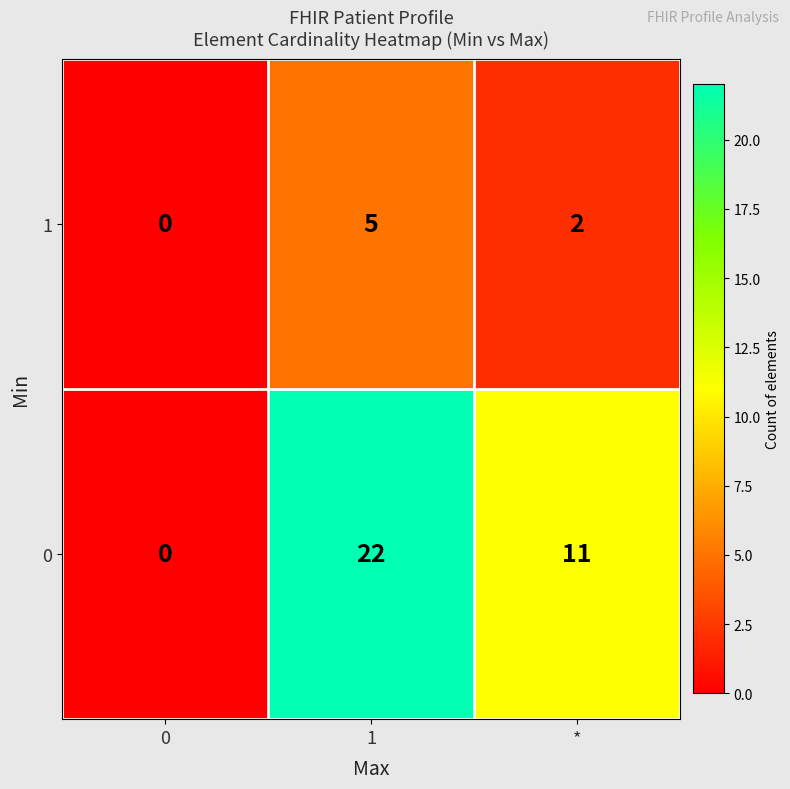

The 1 series shows 2 at 0. True or false?

False